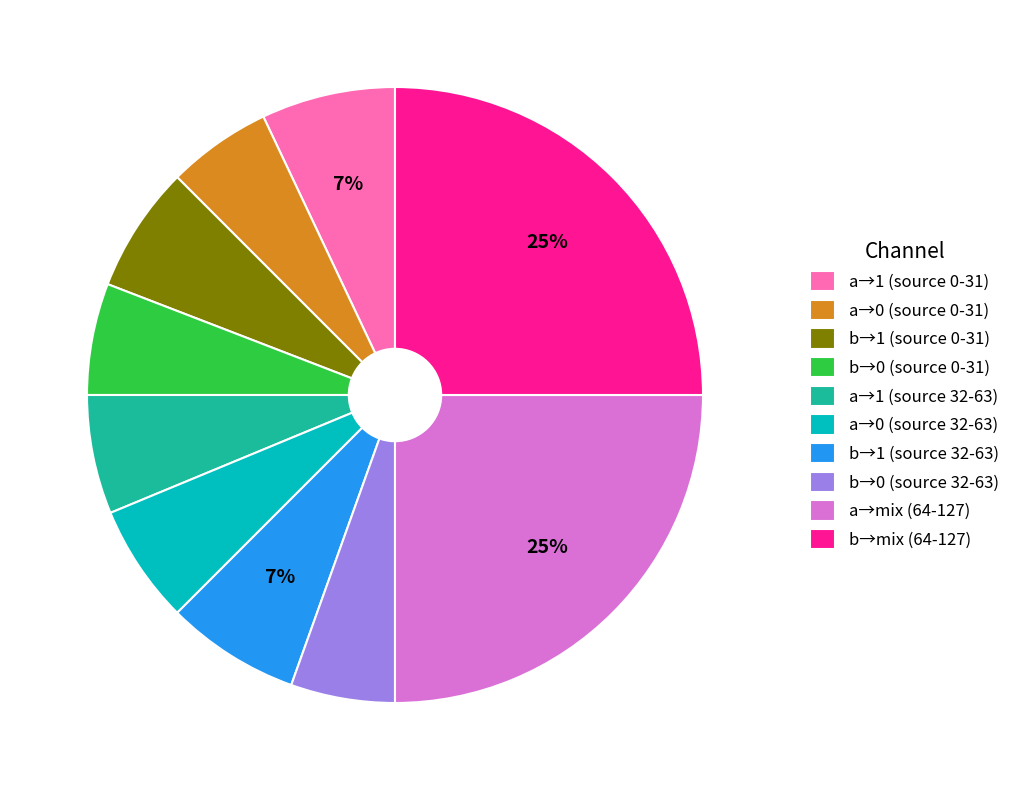

What percentage is the b→mix (64-127) slice, to the nearest percent?

25%